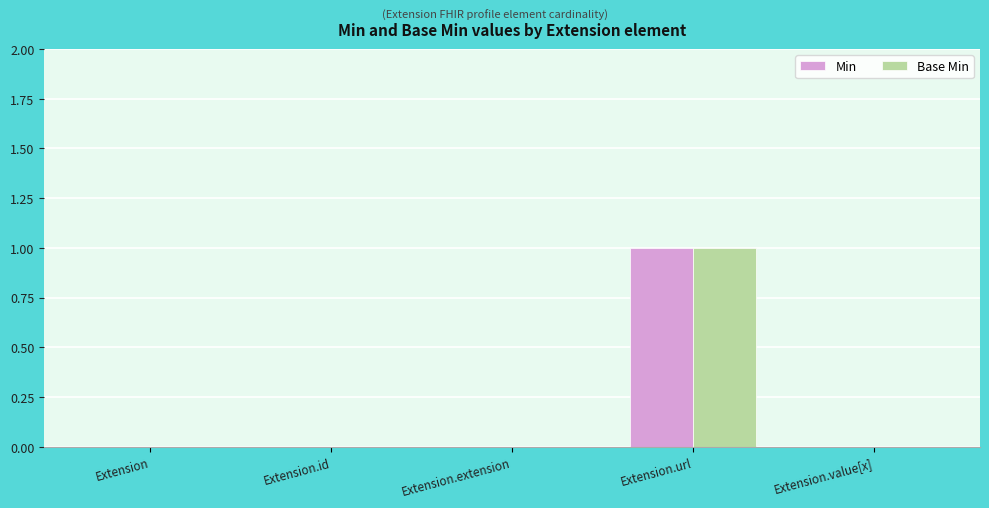

At which category is the sum across all series the highest?

Extension.url